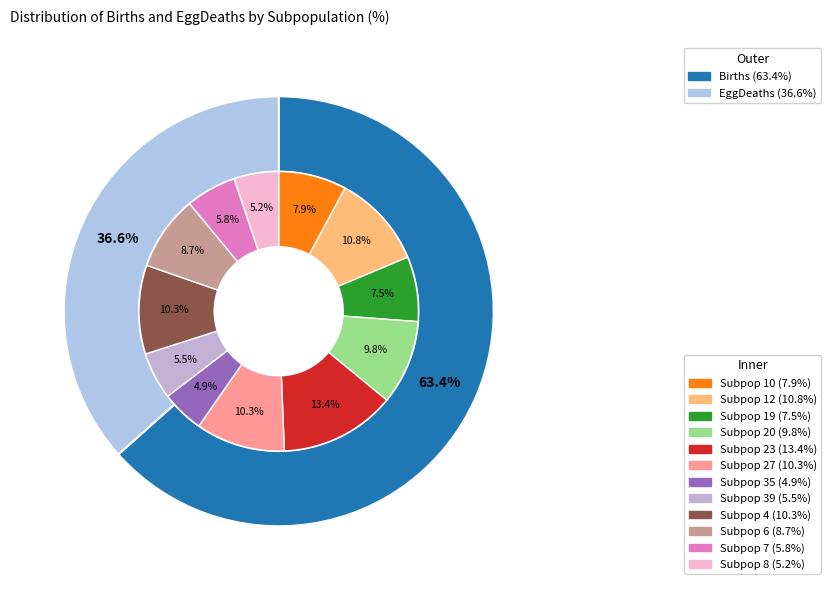

Between 12 and 22, which series saw the biggest shift?

Births